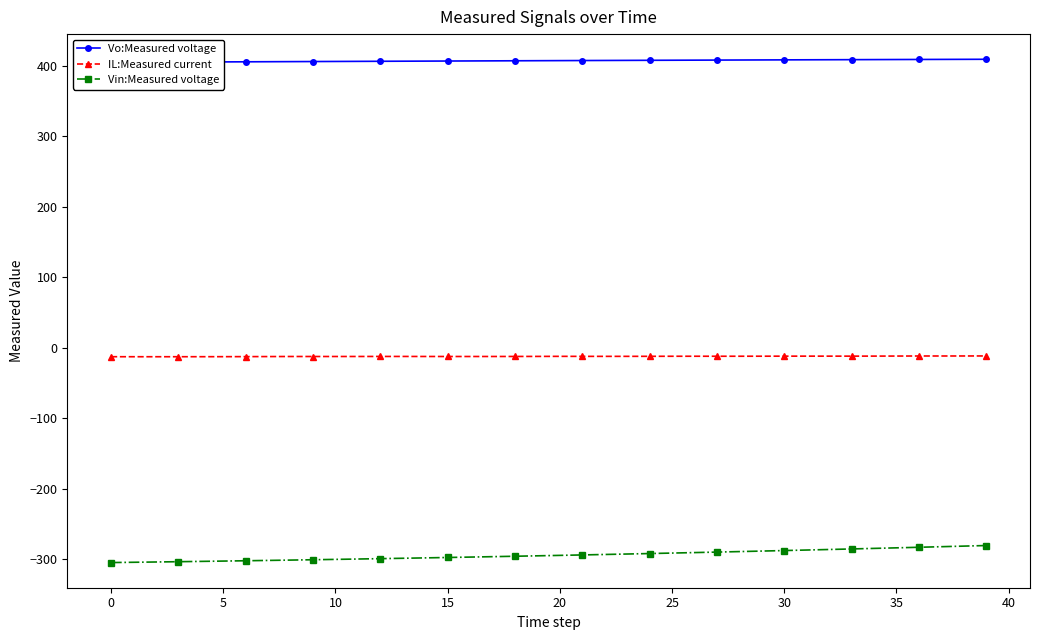

What is the label of the 20th point from the left?

19